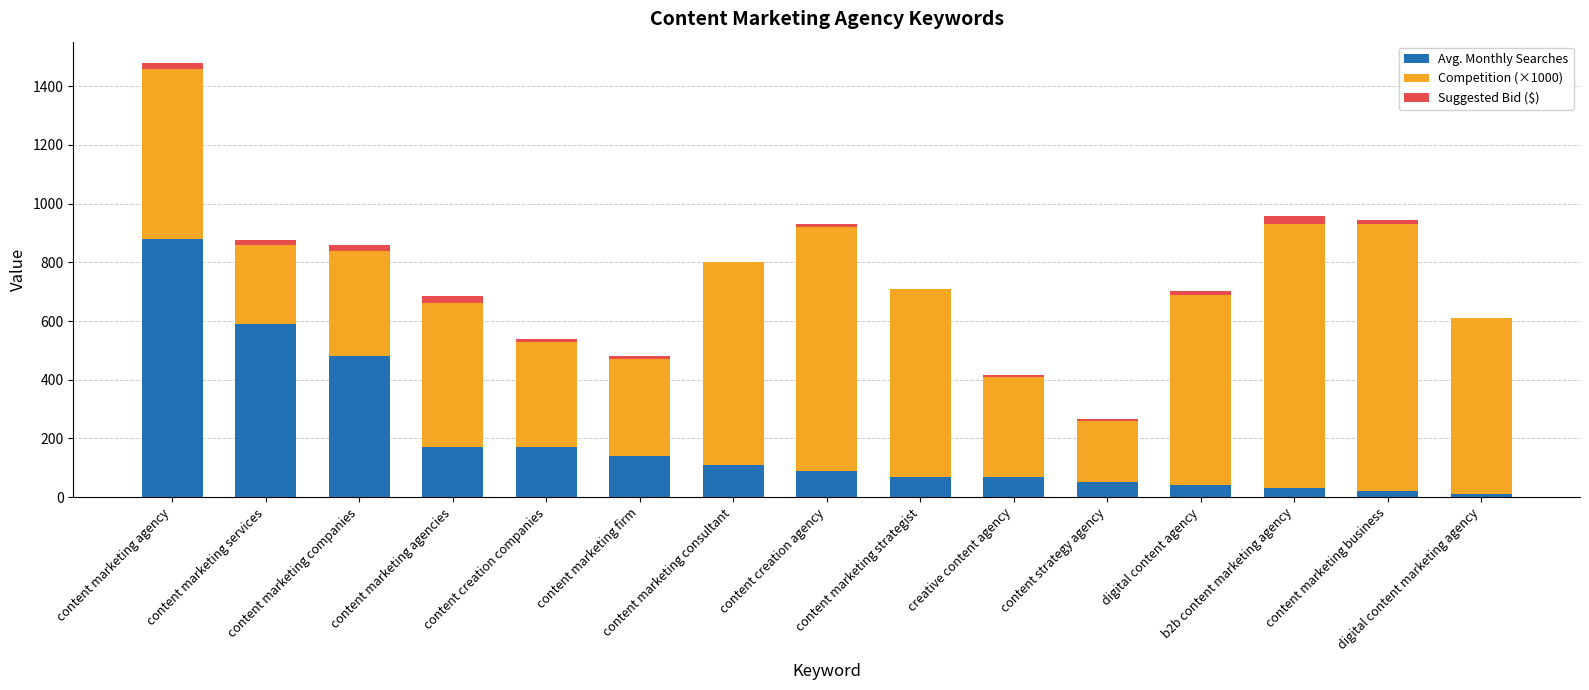

What is the sum of all Avg. Monthly Searches values?

2920.0